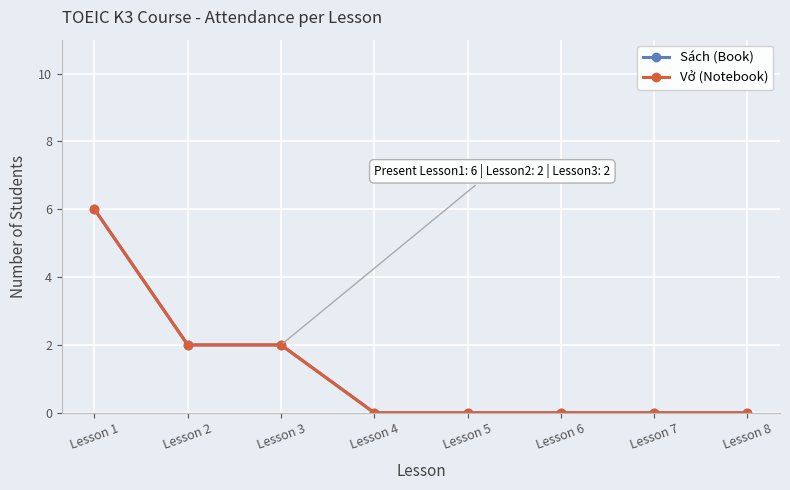

True or false: Vở (Notebook) and Sách (Book) intersect in this chart.

False